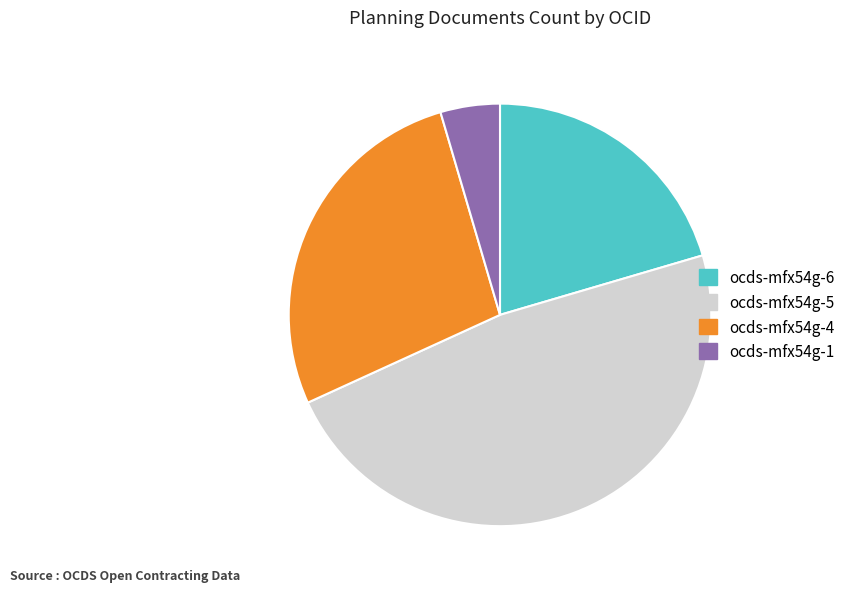

Is the sum of ocds-mfx54g-1 and ocds-mfx54g-4 greater than half?

No